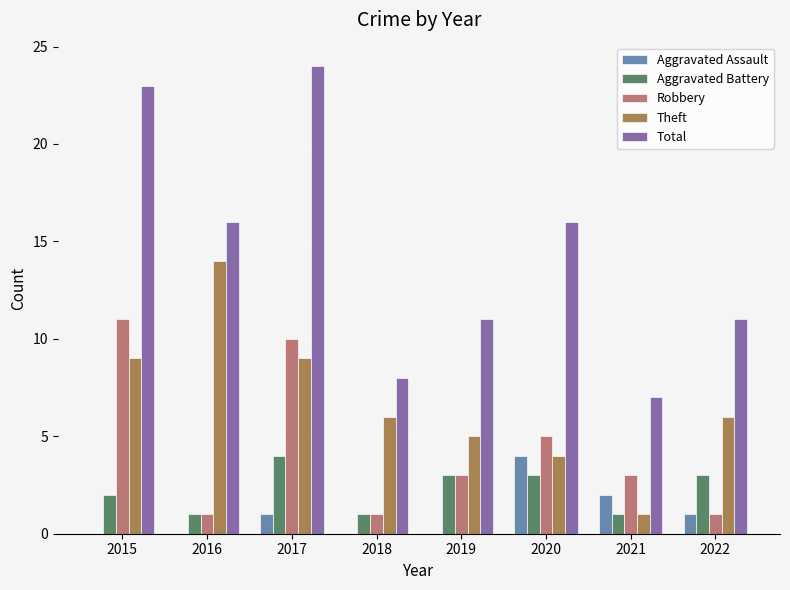

Between 2015 and 2022, which series saw the biggest shift?

Total